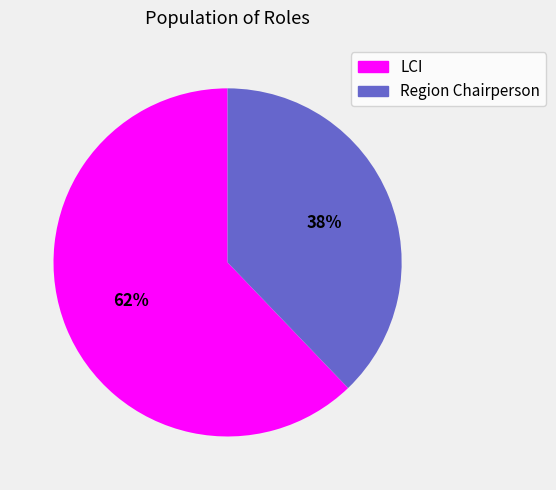

What percentage is the Region Chairperson slice, to the nearest percent?

38%